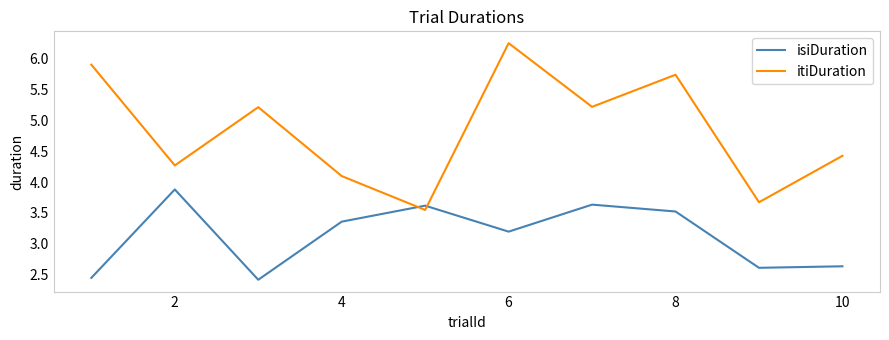

Which series ends up on top after the final intersection of itiDuration and isiDuration?

itiDuration